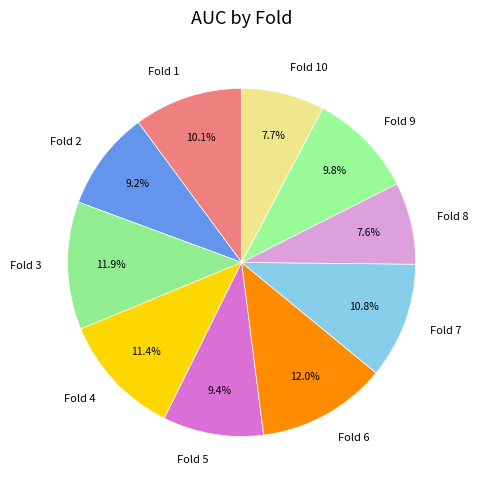

What portion of the pie excludes Fold 10?

92.3%